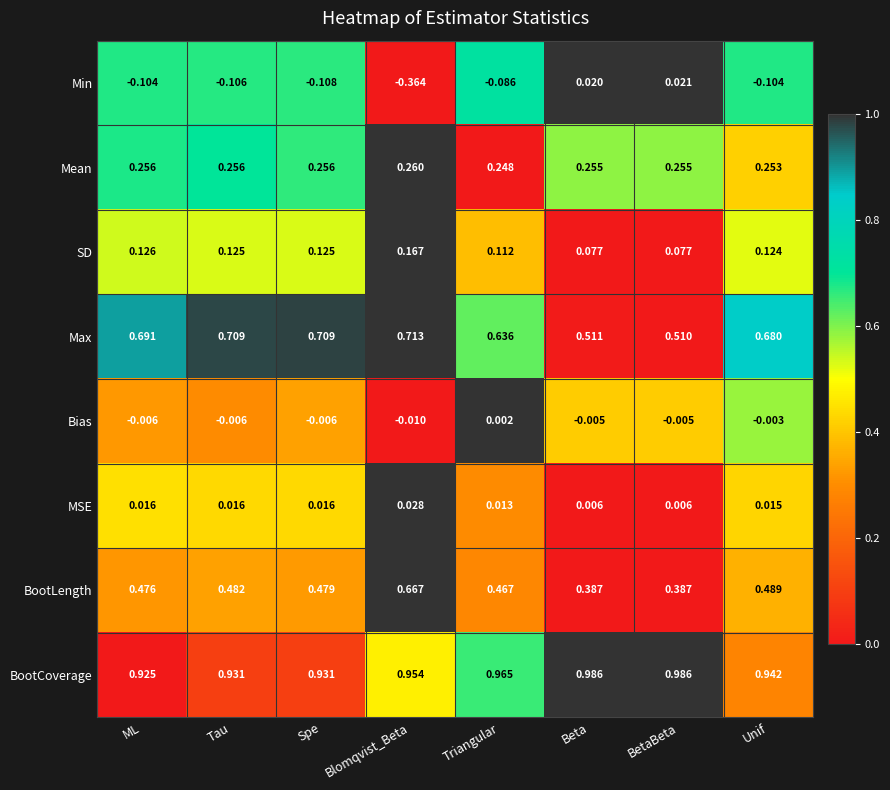

Rank the series by their maximum value, from highest to lowest.

BootCoverage, Max, BootLength, Mean, SD, MSE, Min, Bias